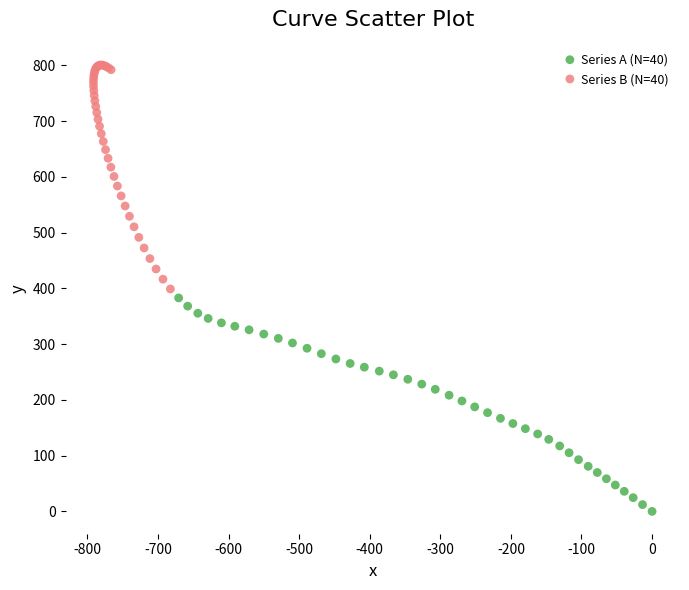

Which series has the widest spread of Y values?

Series B (N=40)